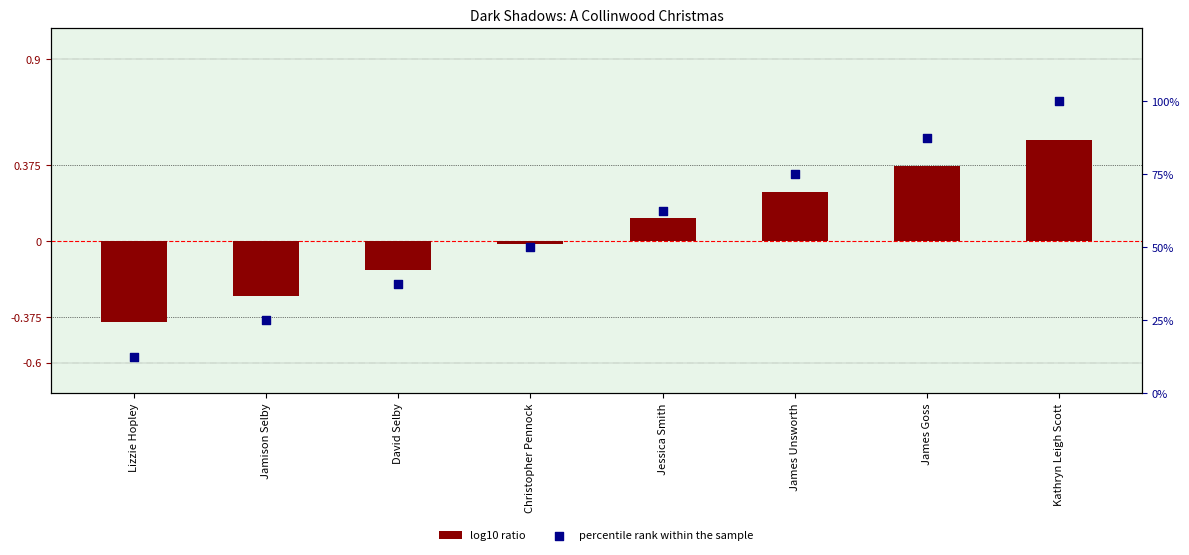

At which category is the sum across all series the highest?

Kathryn Leigh Scott